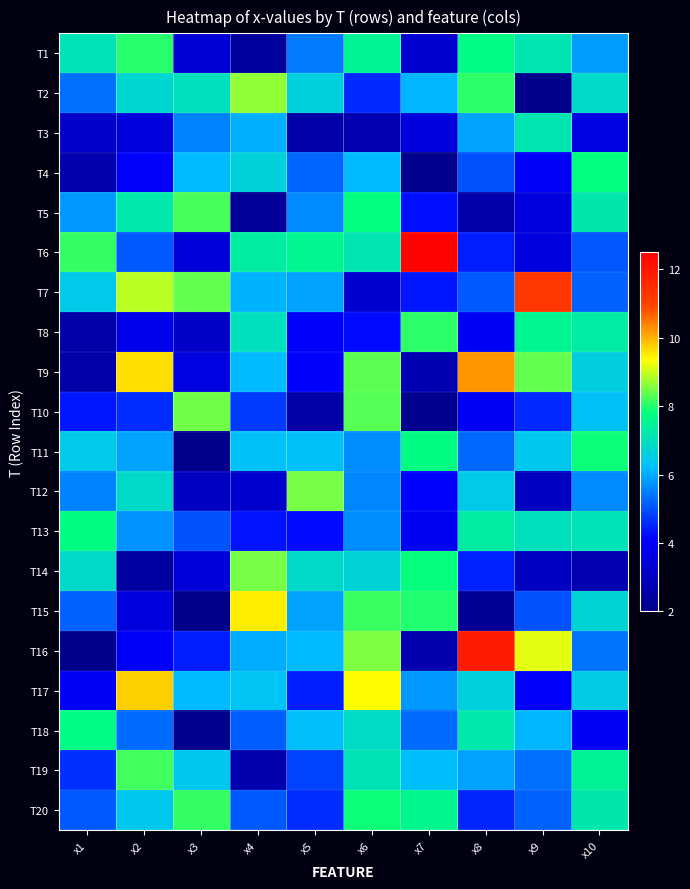

How many categories are shown in the chart?

10